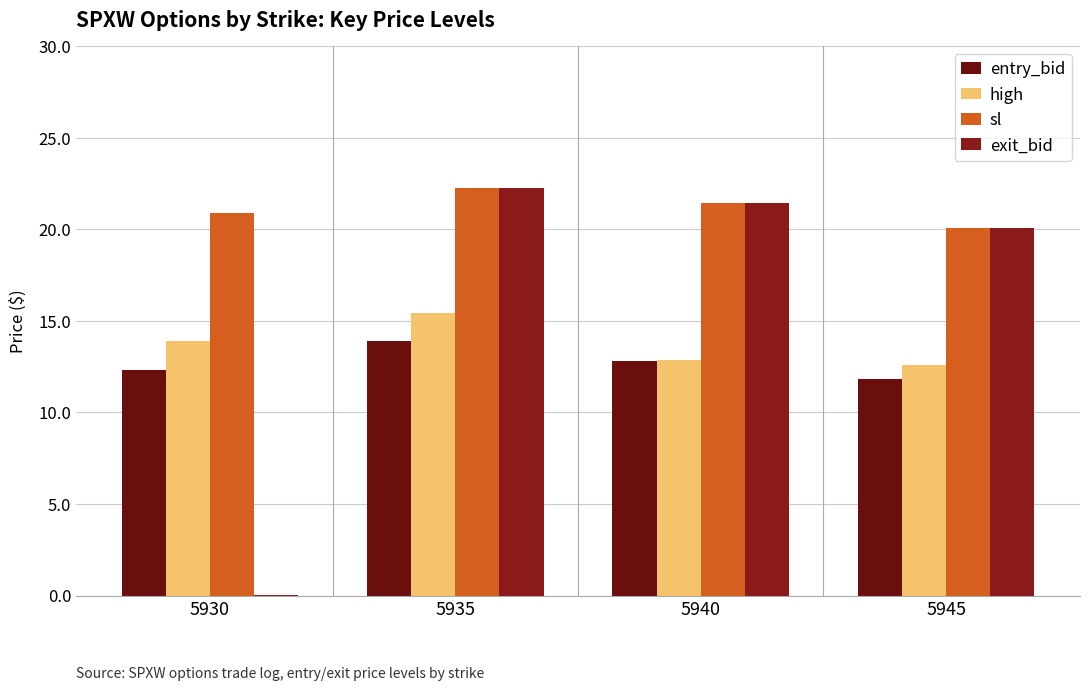

Rank the series by their maximum value, from lowest to highest.

entry_bid, high, sl, exit_bid